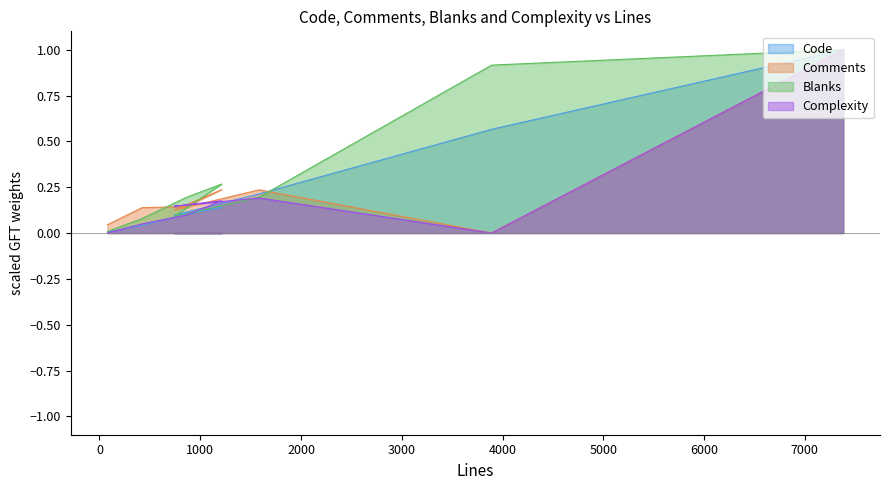

True or false: Blanks has more than 1 interior local peaks.

False